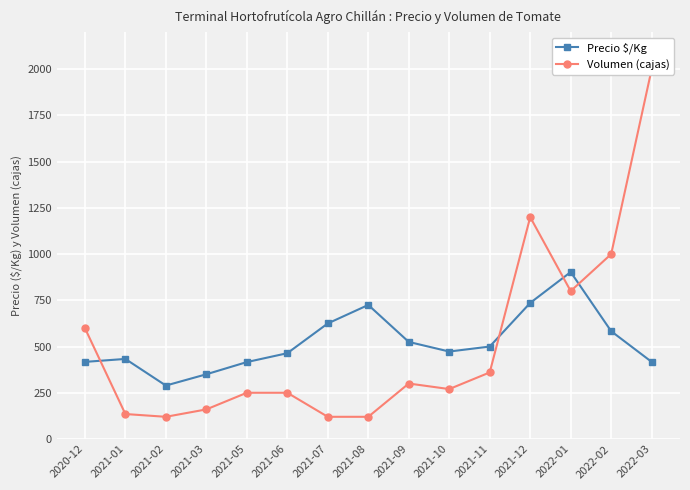

How many data points in Volumen (cajas) are above 270?

7